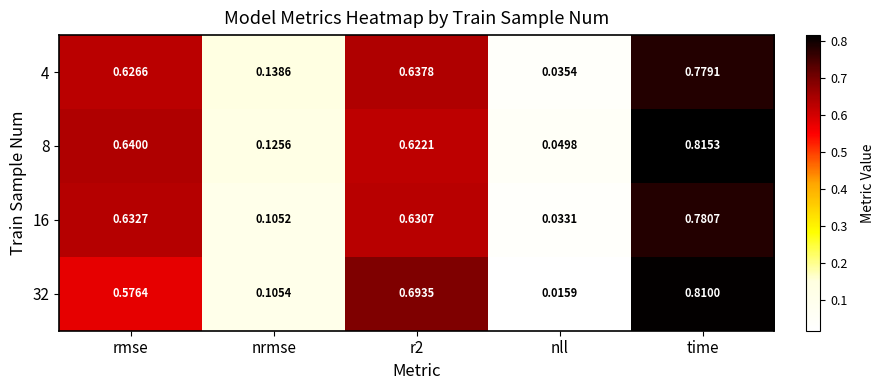

How many data points does each series have?

5